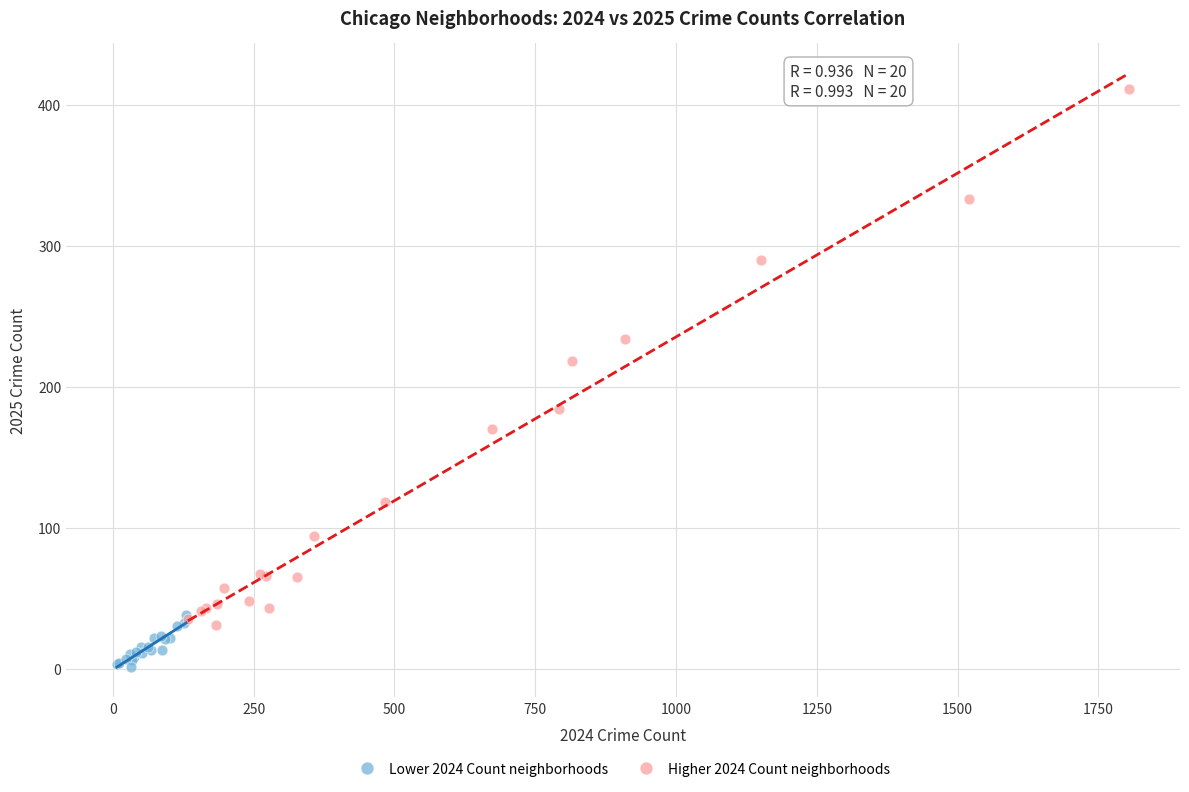

Which series has the widest spread of Y values?

Higher 2024 Count neighborhoods